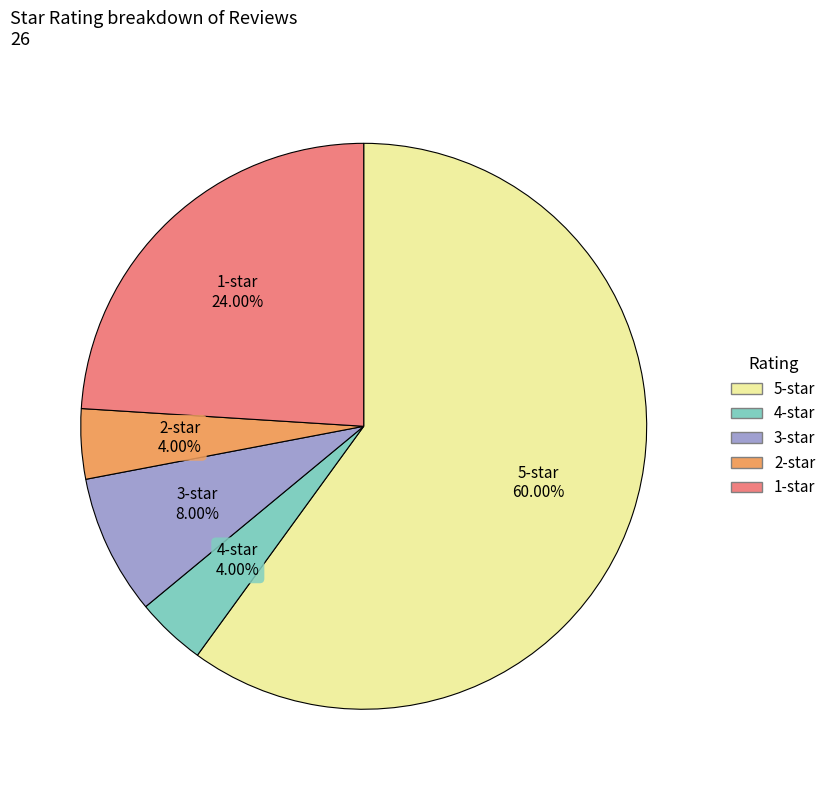

What percentage is the 5-star slice, to the nearest percent?

60%